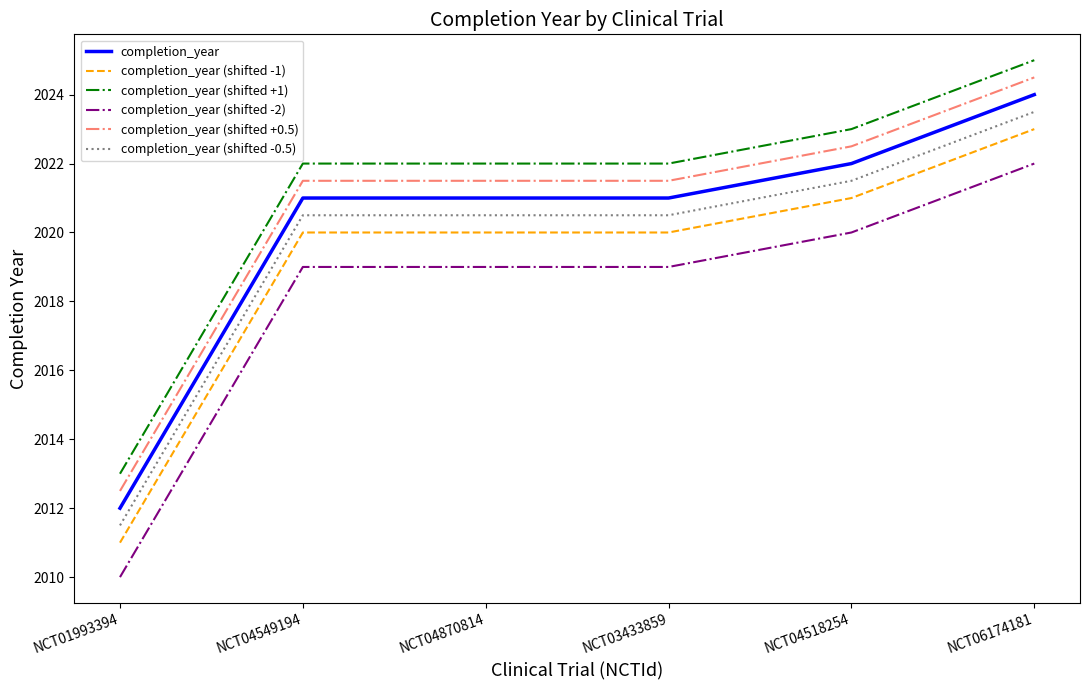

What position from the left is NCT04549194?

2